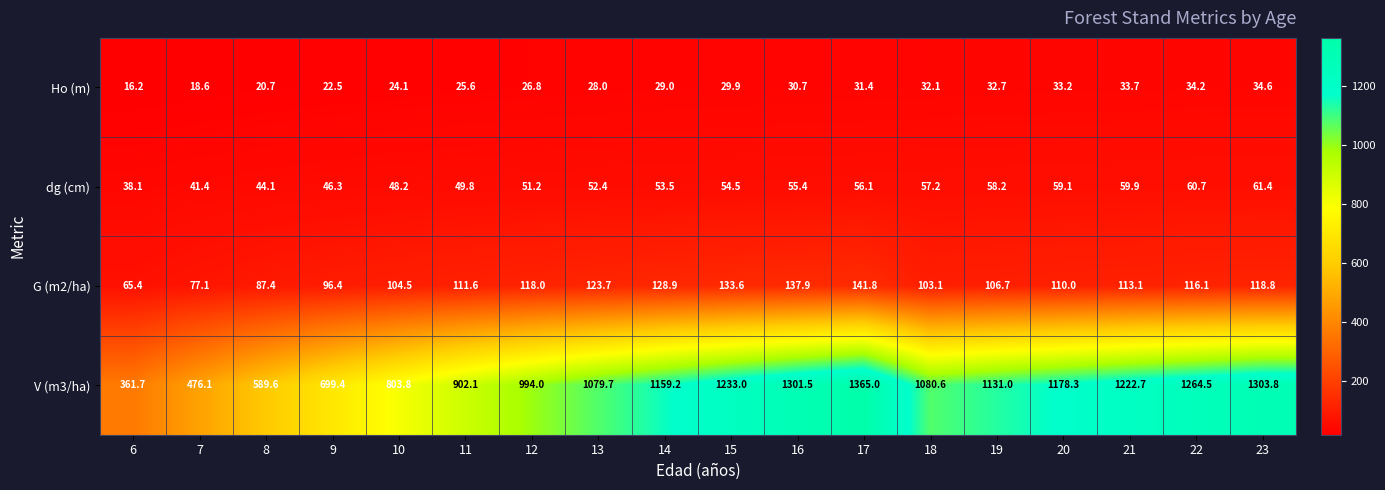

How many distinct data groups are displayed?

4